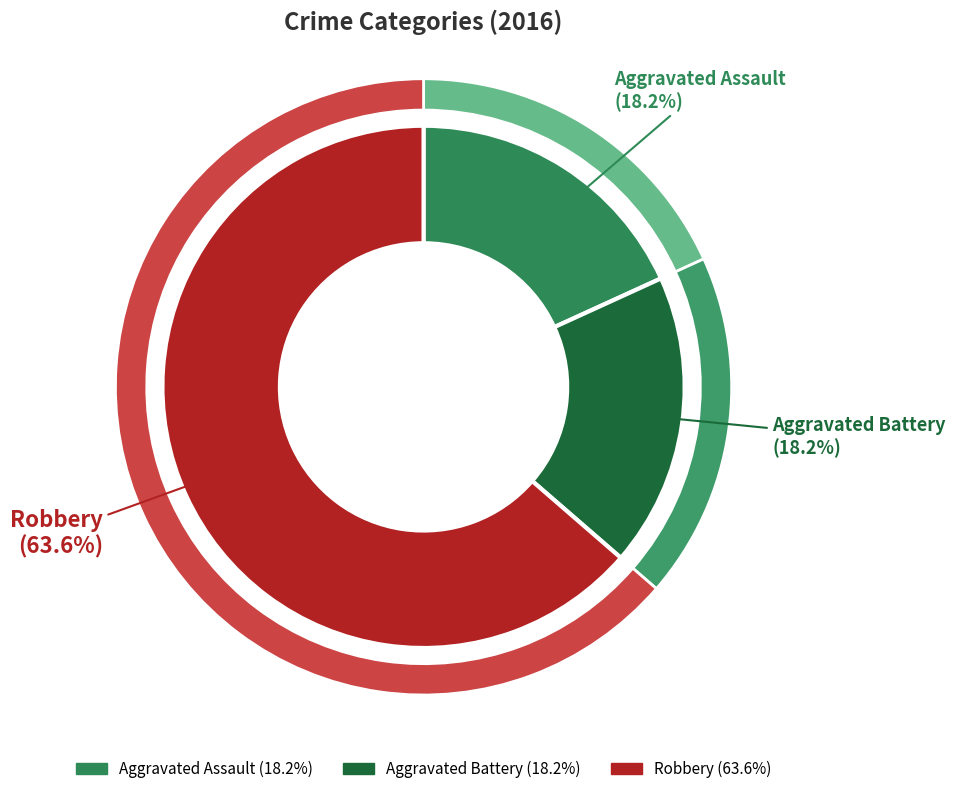

Rank the categories by value from lowest to highest.

Aggravated Assault, Aggravated Battery, Robbery